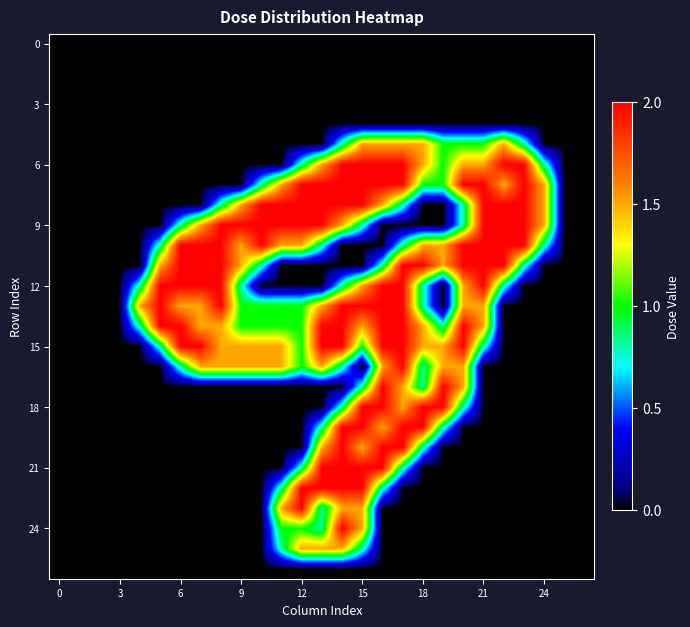

What is the greatest value displayed?

2.0